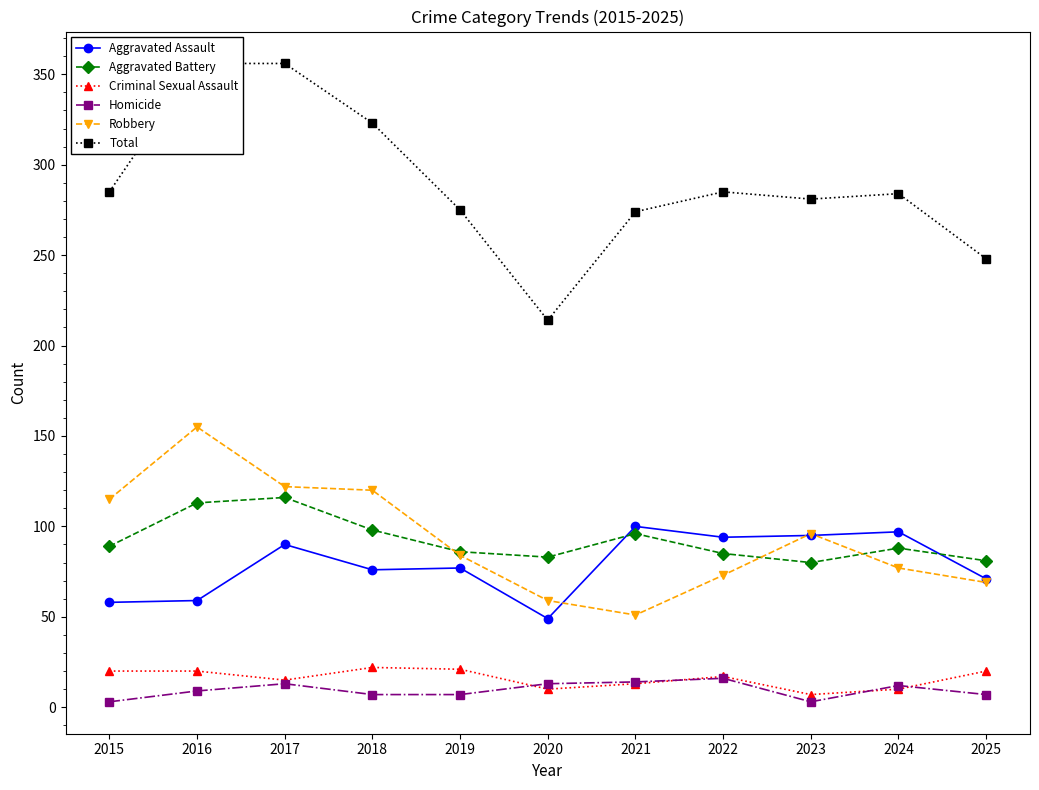

In Aggravated Battery, how many points are lower than both neighbors (excluding endpoints)?

2